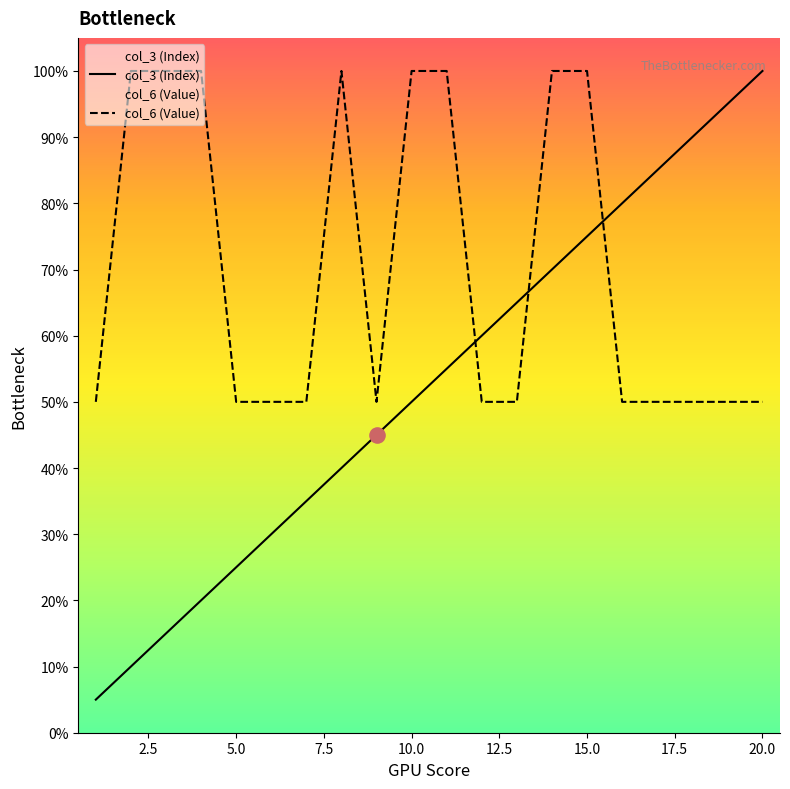

Which series has the largest Y range (max minus min)?

col_3 (Index)